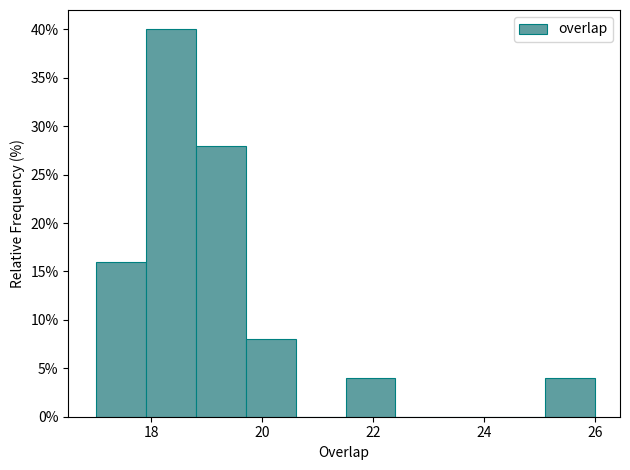

Over which range of the x-axis is the bar tallest?

17.9 to 18.8